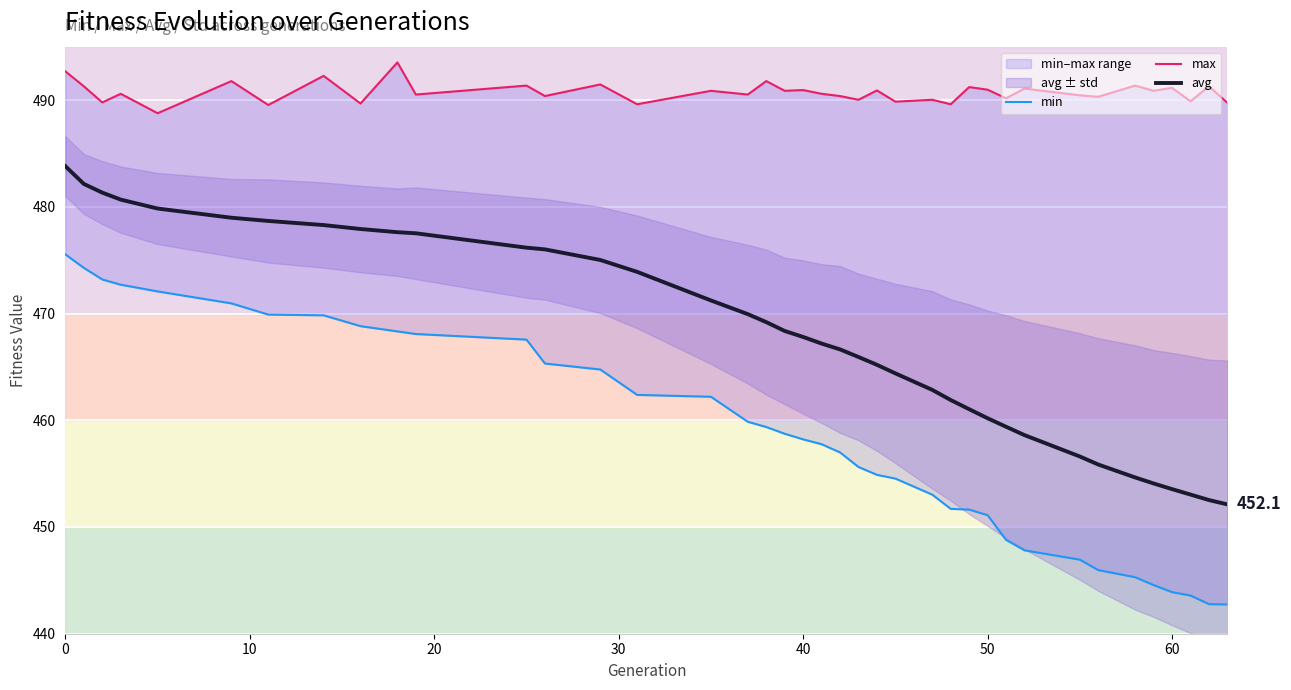

What is the difference between the maximum and minimum values in the max series?

4.8